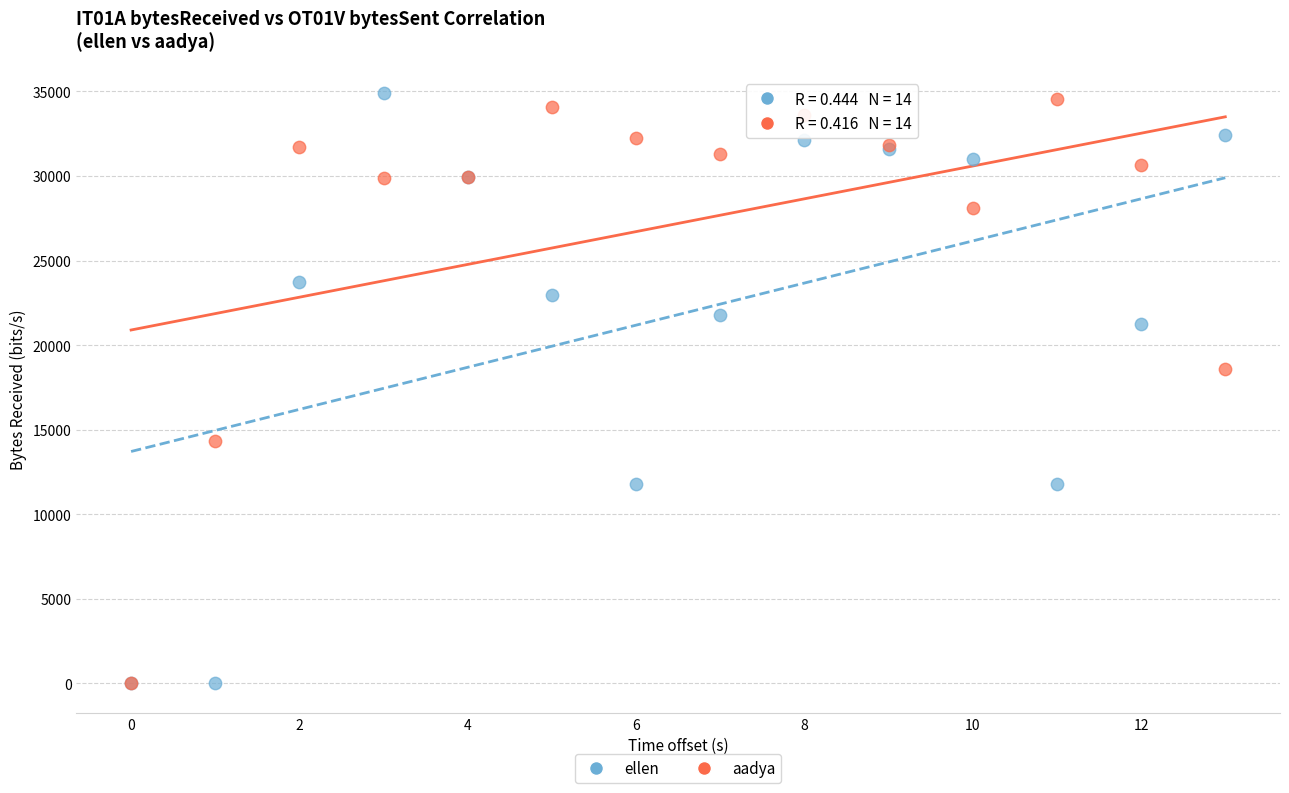

What are all the series names shown in the legend?

ellen, aadya